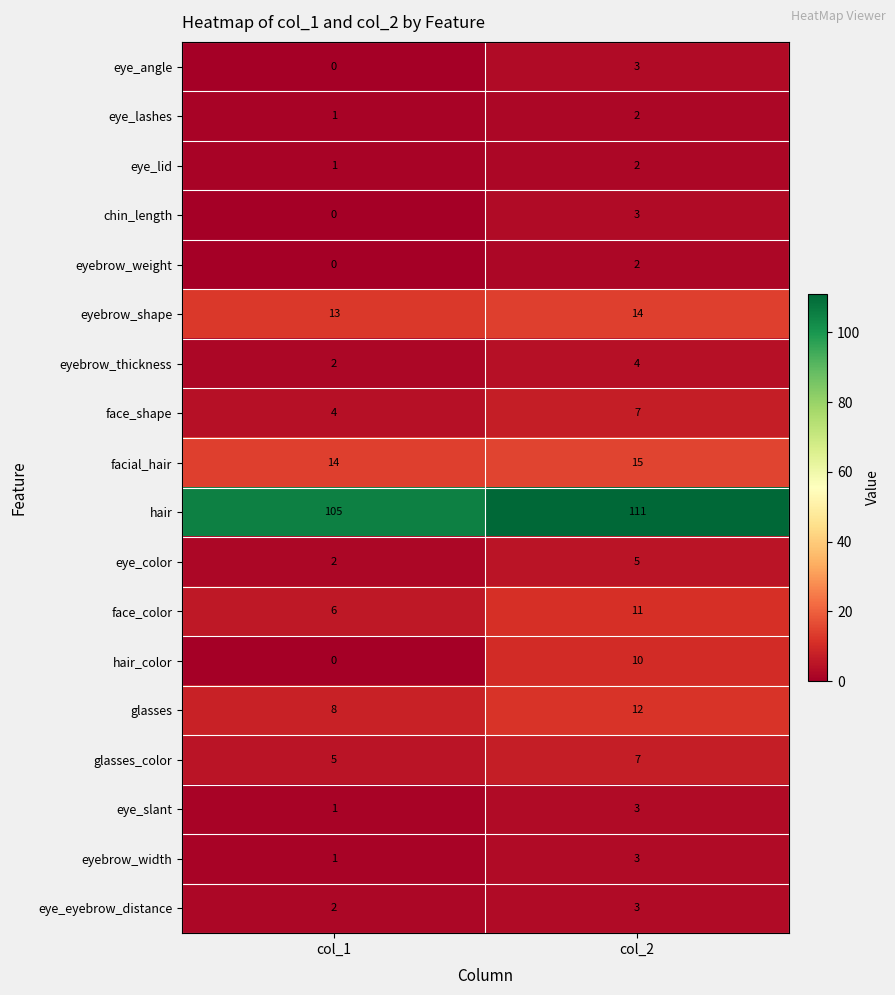

What is the sum of the eyebrow_thickness values at col_1 and col_2?

6